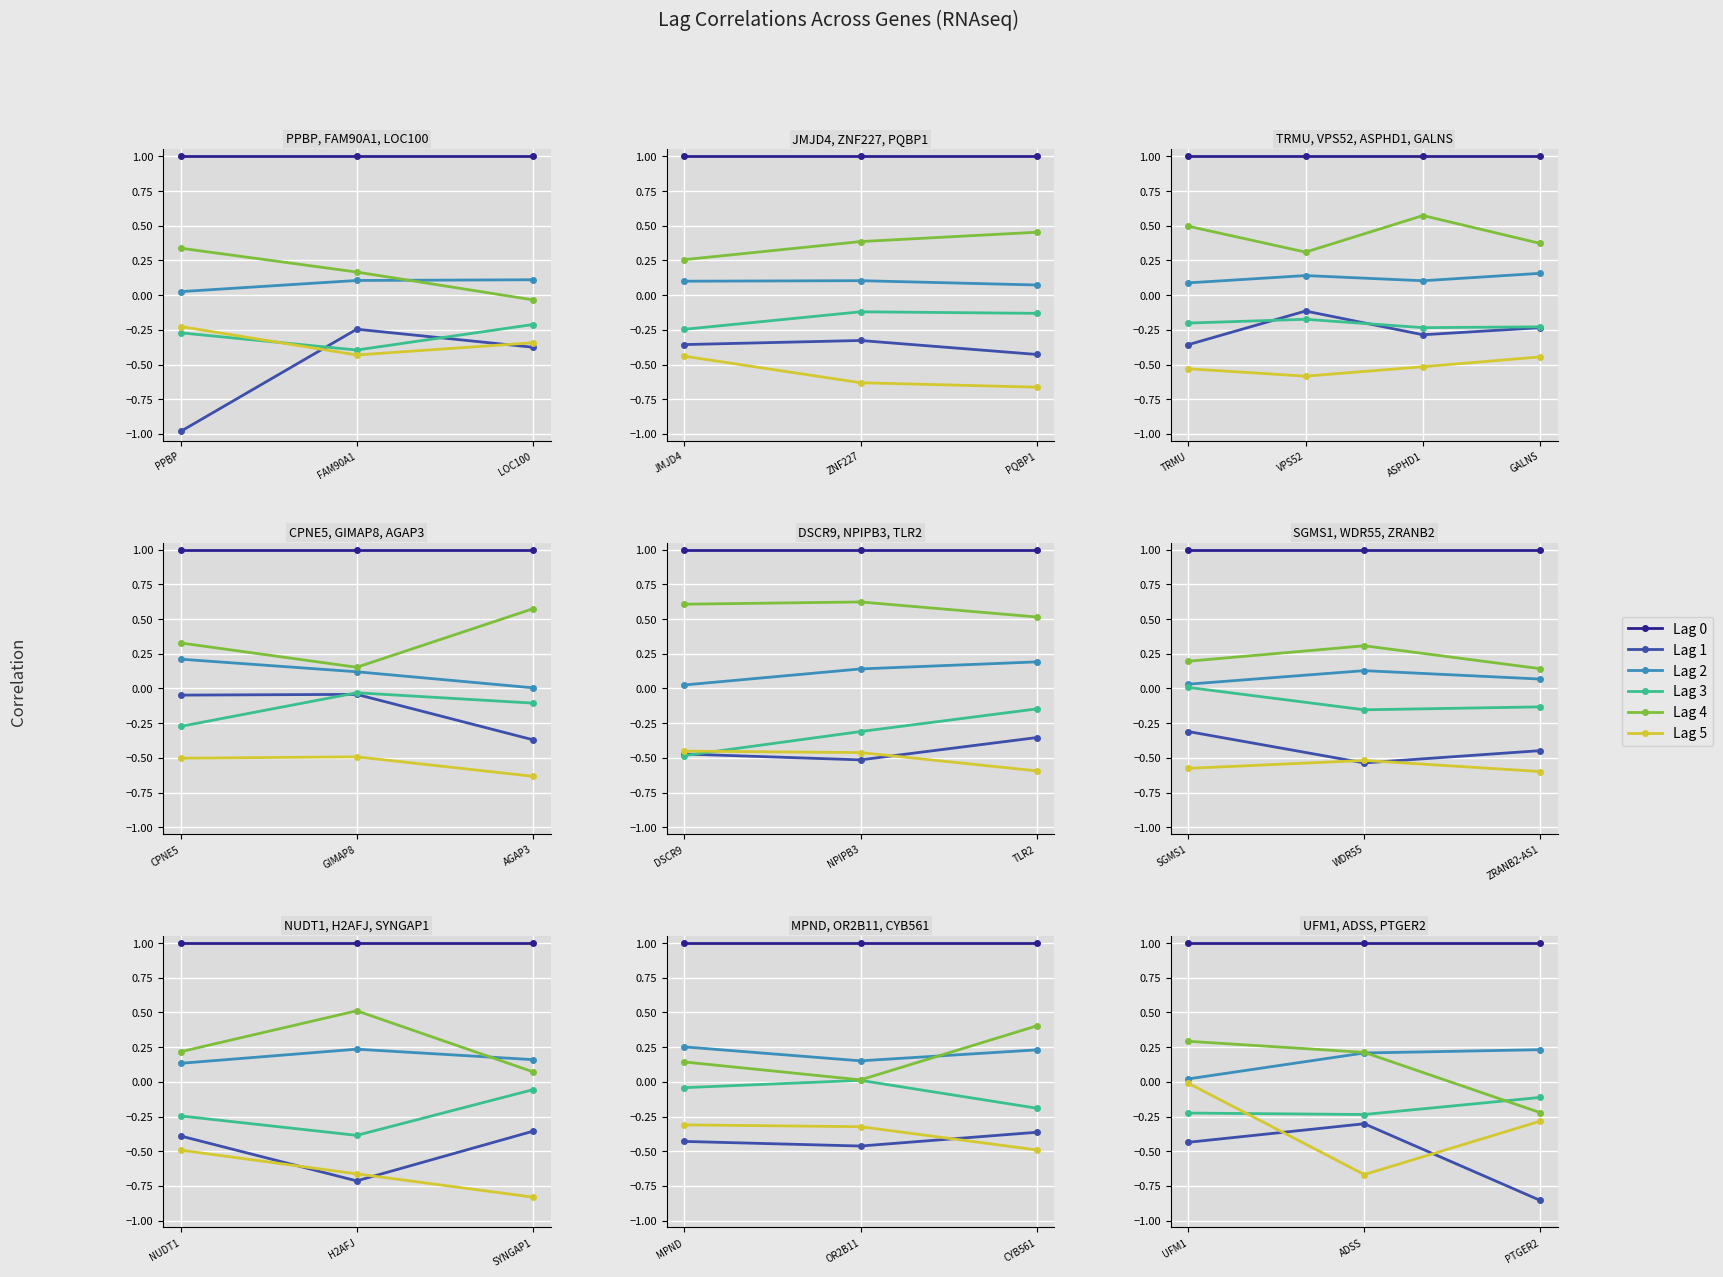

How many lines are shown in the chart?

6